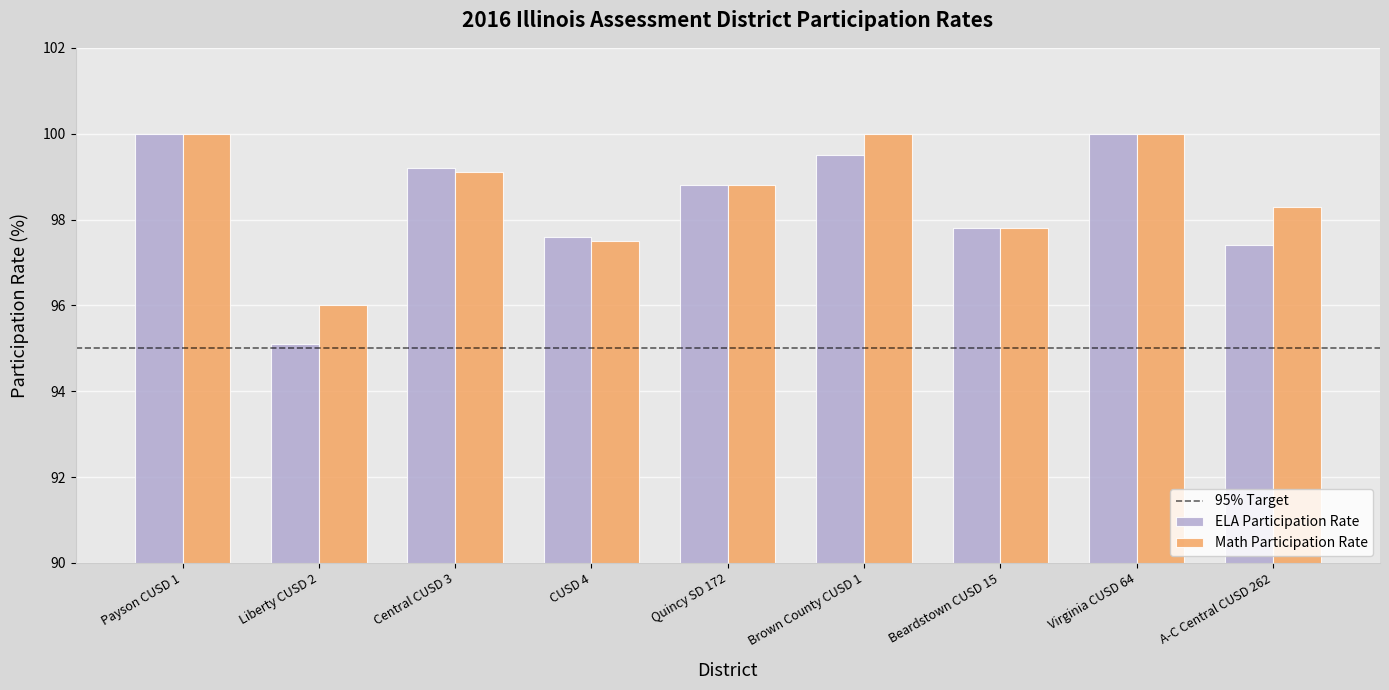

Is it true that ELA Participation Rate equals 146.2 at Beardstown CUSD 15?

False